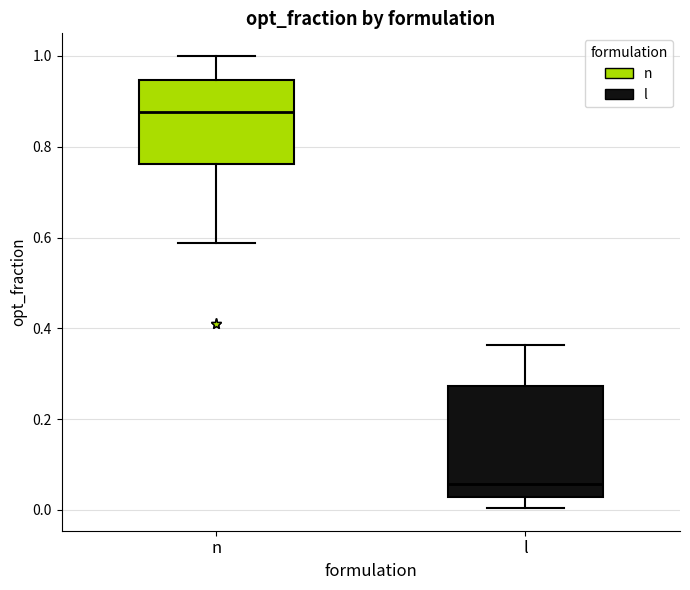

Where does the median line of the box for n sit on the y-axis? The values are not printed on the chart, so give them approximately, as read against the axis.

0.88